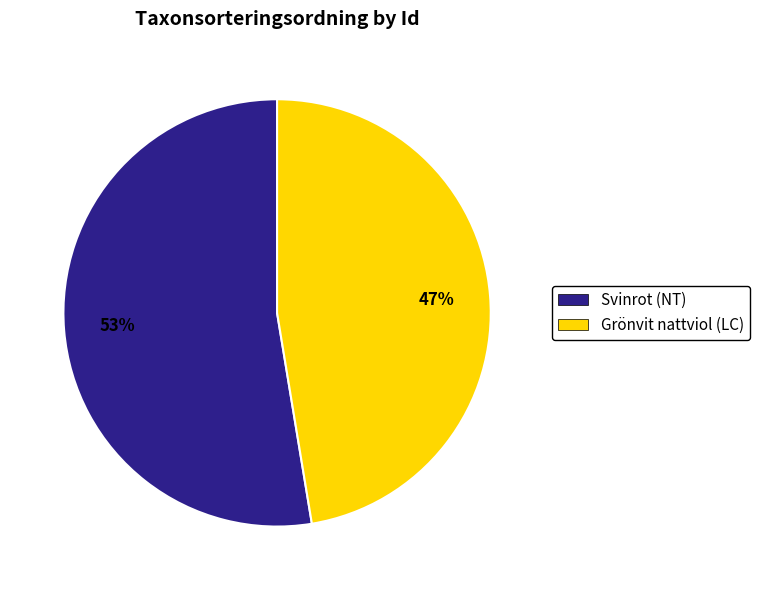

What percentage is the Grönvit nattviol (LC) slice, to the nearest percent?

47%